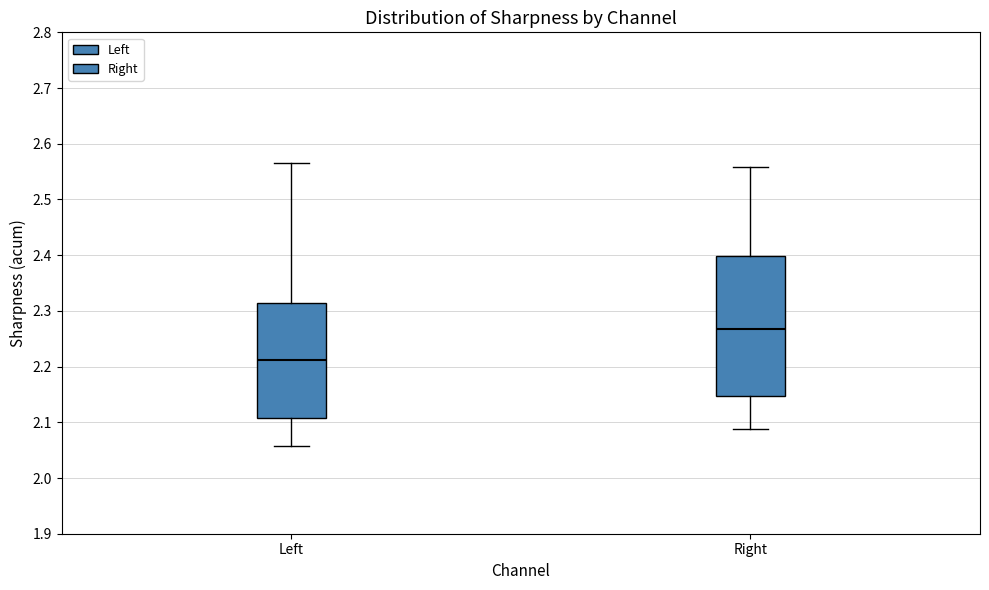

Comparing the boxes themselves (not the whiskers), which one is the tallest?

Right